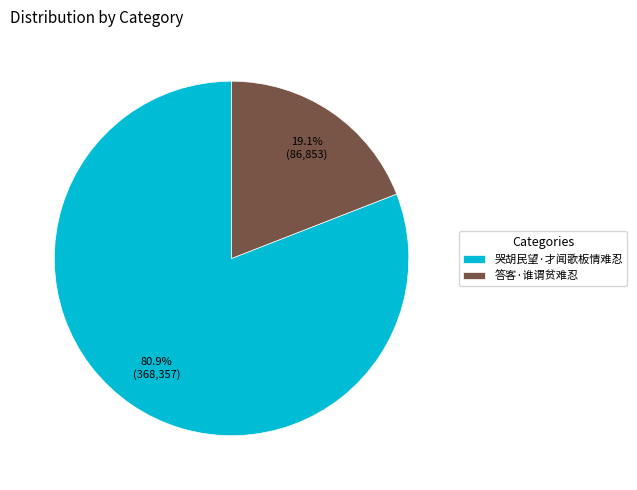

What percentage is the 哭胡民望·才闻歌板情难忍 slice, to the nearest percent?

81%